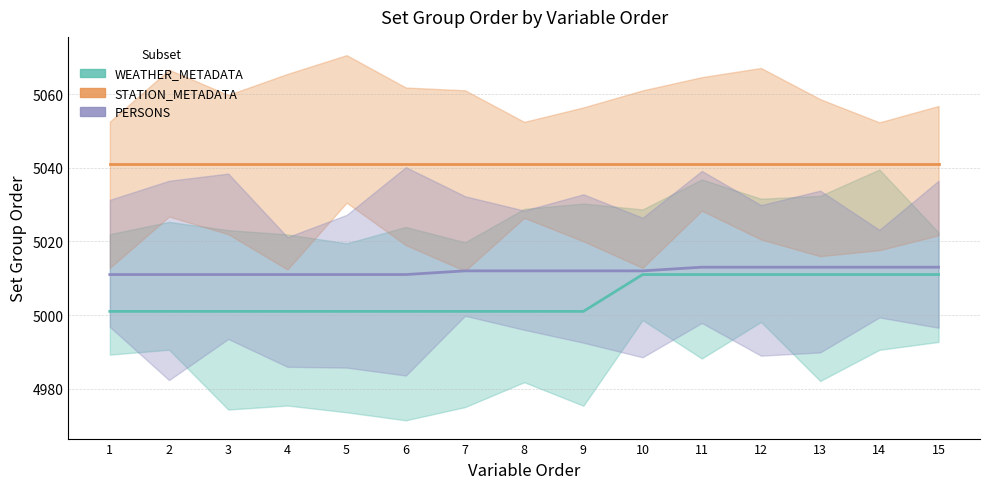

True or false: STATION_METADATA and PERSONS cross at least once.

False